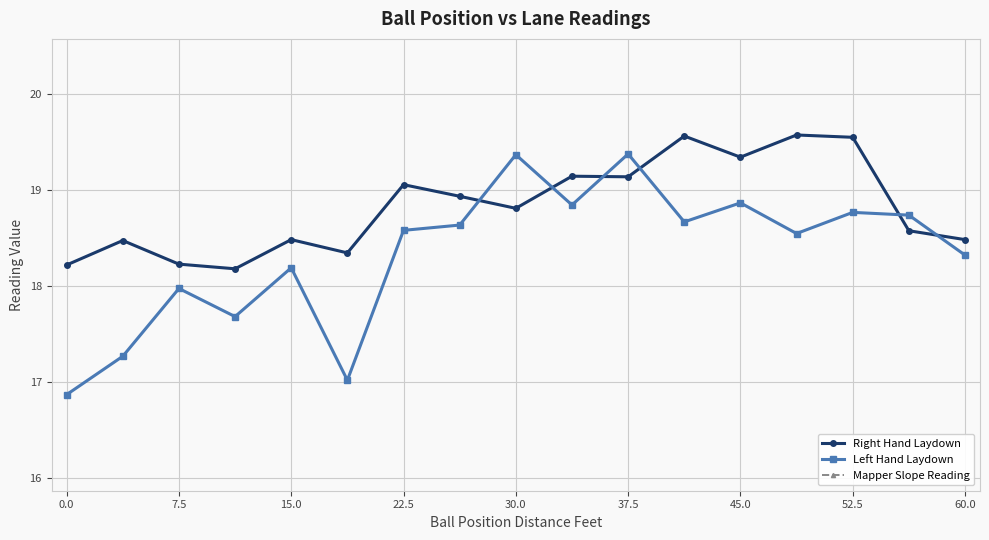

Which series has the widest spread of values?

Left Hand Laydown